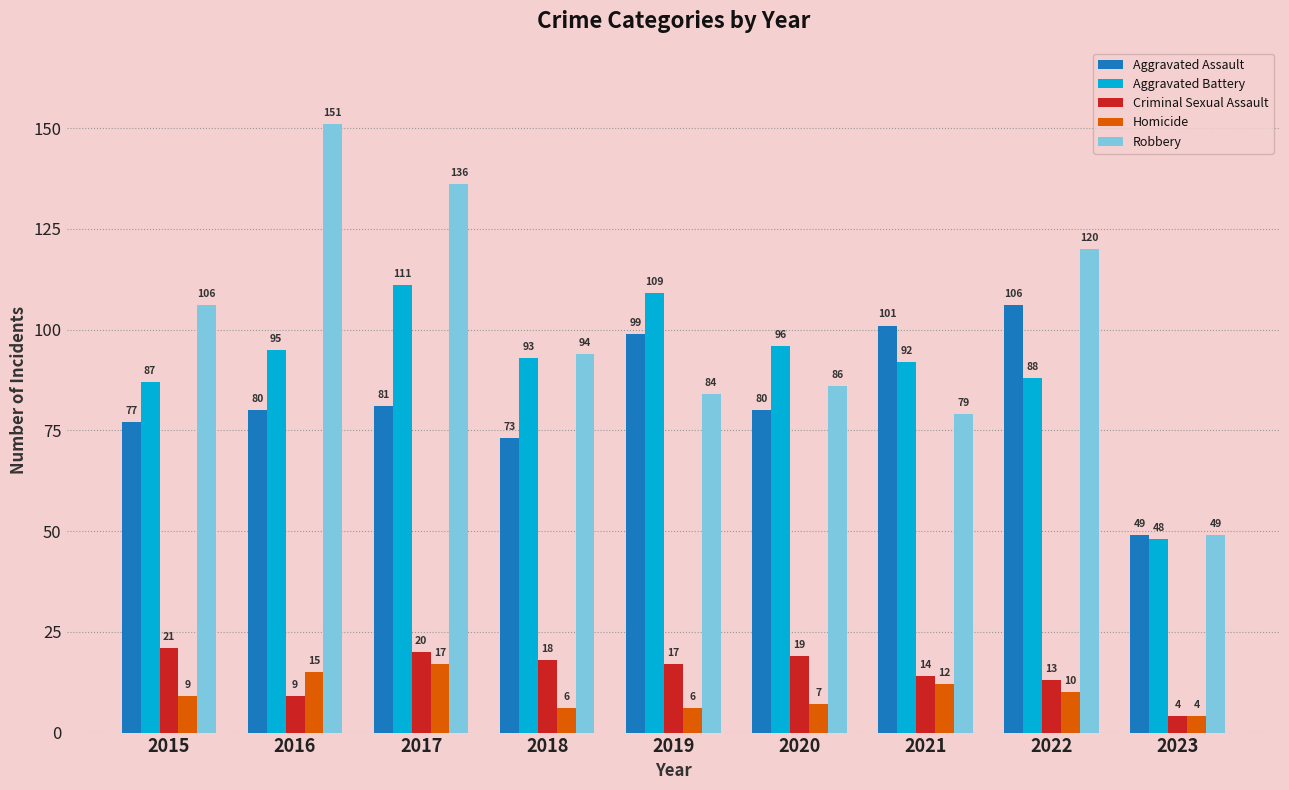

What is the greatest value displayed?

151